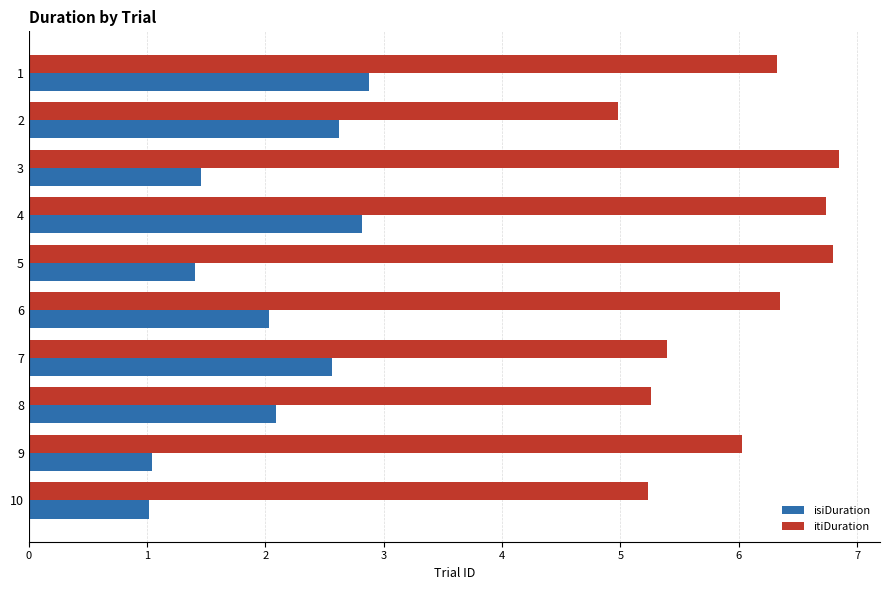

True or false: isiDuration has a value of 2.0 at 6.

True